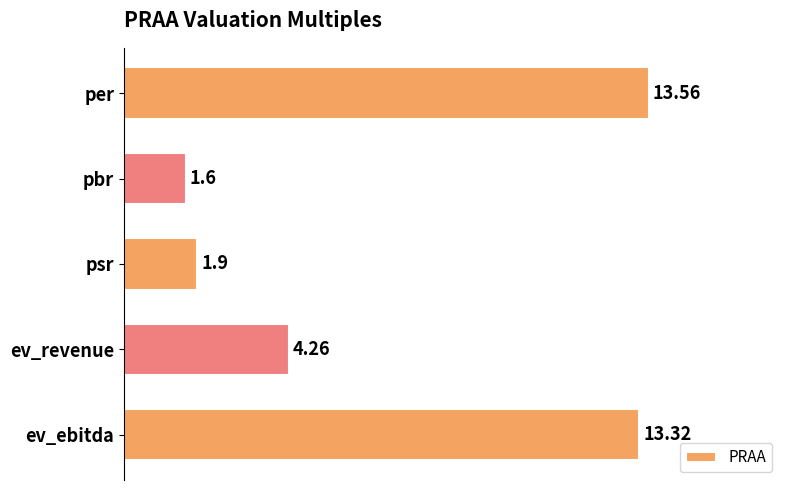

How many data points are less than 4?

2